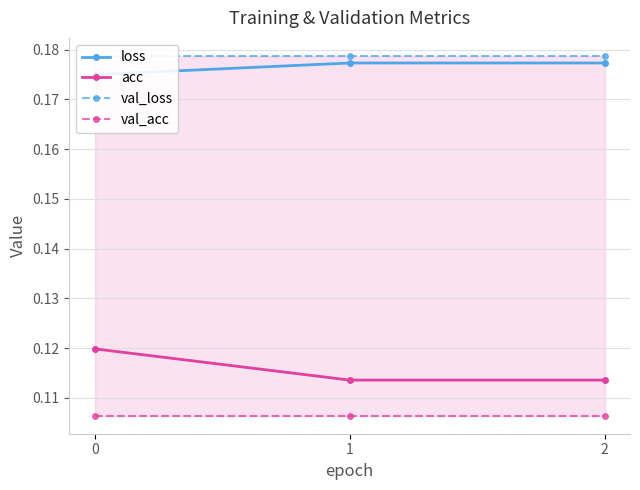

Which series has the widest spread of values?

acc